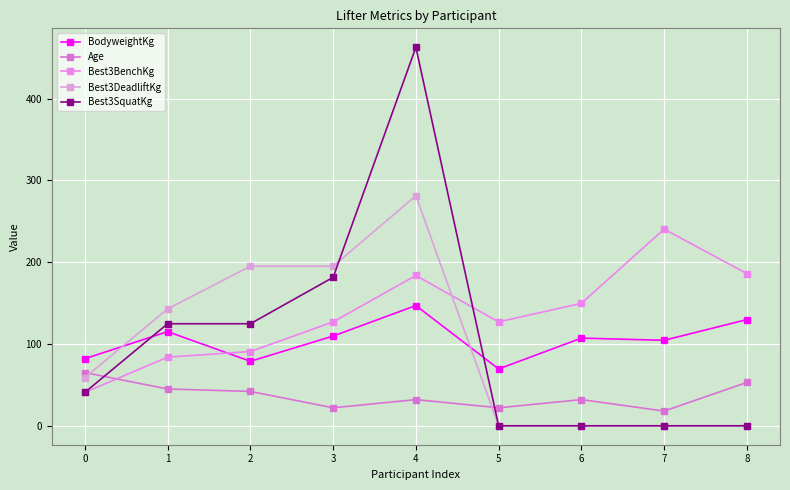

Which series changed the most between 1 and 5?

Best3DeadliftKg